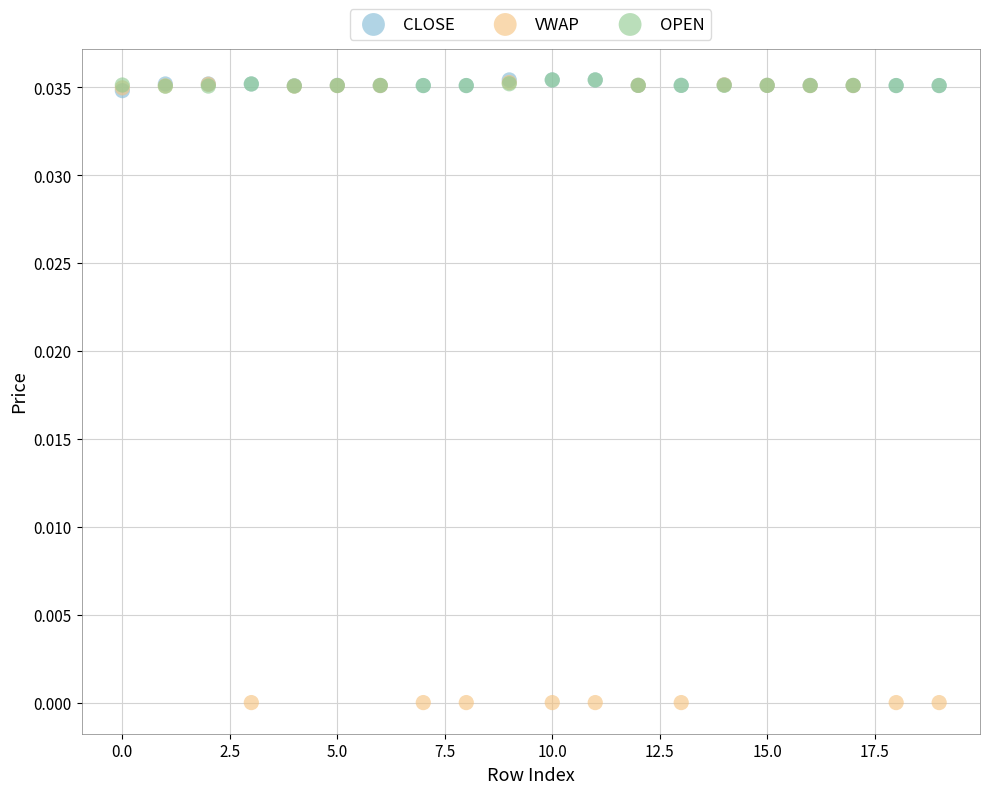

Which series has the widest spread of Y values?

VWAP